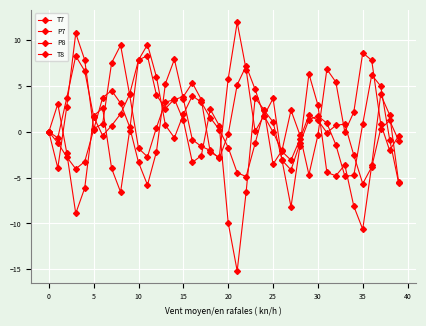

At which category is the sum across all series the highest?

14